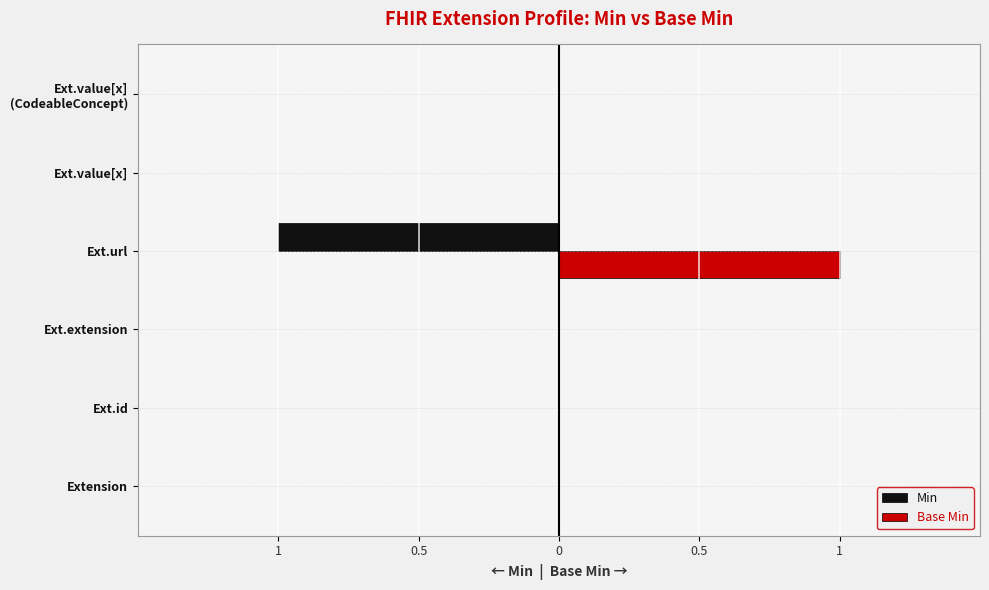

What are all the series names shown in the legend?

Min, Base Min